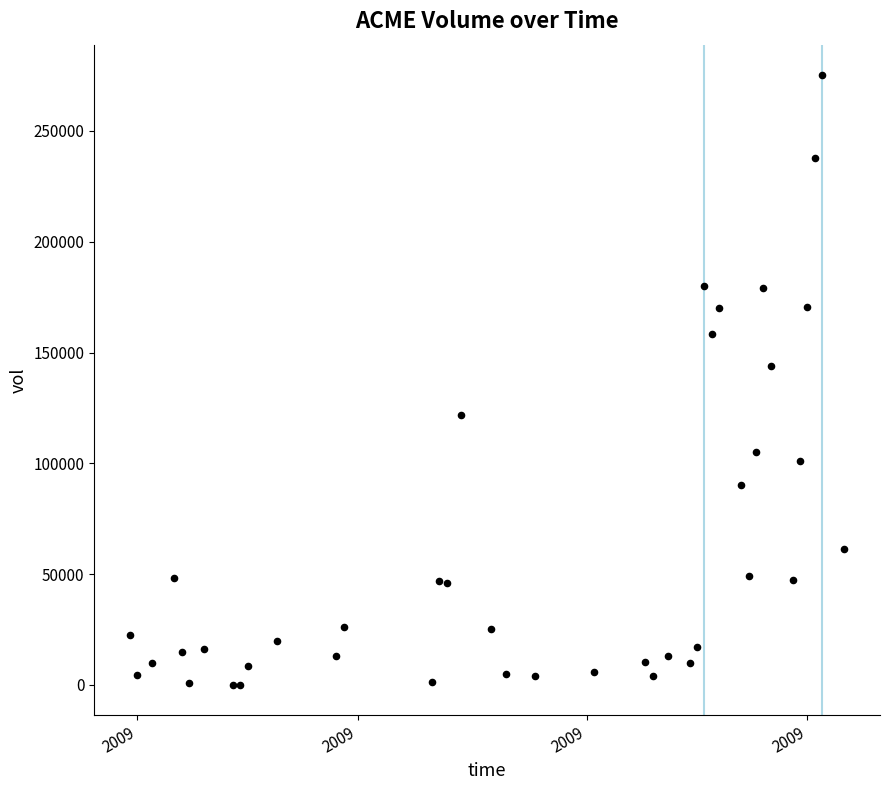

What Y value in the scatter plot is closest to 137650?

144000